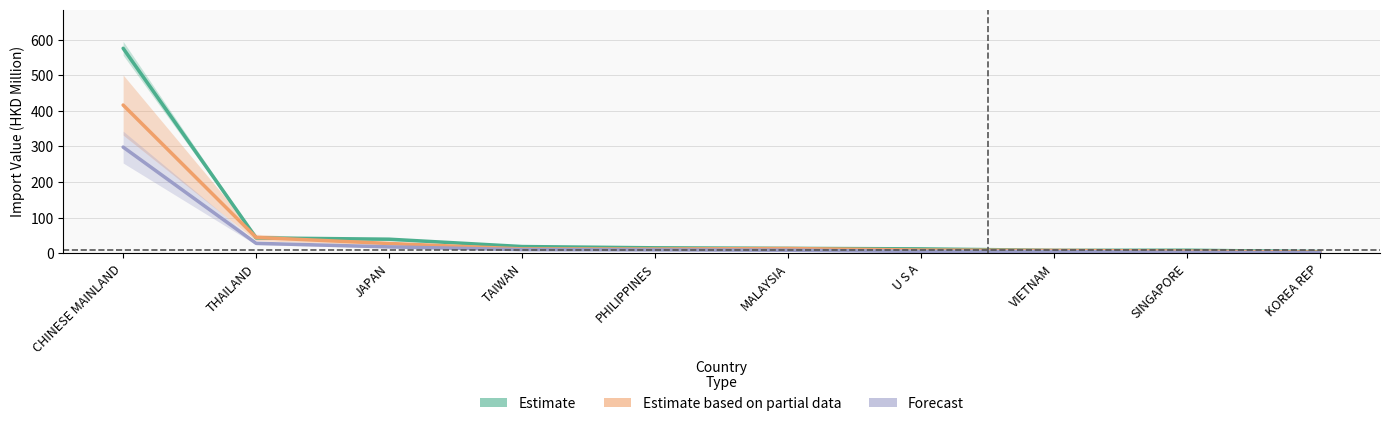

Reading right to left, what are all the values shown in this chart?

Estimate: KOREA REP=4.9	SINGAPORE=8.7	VIETNAM=8.3	U S A=12.5	MALAYSIA=13.9	PHILIPPINES=15.4	TAIWAN=19.0	JAPAN=39.6	THAILAND=43.3	CHINESE MAINLAND=575.6
Estimate based on partial data: KOREA REP=3.5	SINGAPORE=6.2	VIETNAM=8.2	U S A=9.2	MALAYSIA=13.5	PHILIPPINES=12.0	TAIWAN=12.5	JAPAN=27.6	THAILAND=44.6	CHINESE MAINLAND=416.3
Forecast: KOREA REP=1.6	SINGAPORE=3.0	VIETNAM=5.0	U S A=5.3	MALAYSIA=8.7	PHILIPPINES=9.6	TAIWAN=10.4	JAPAN=18.1	THAILAND=28.1	CHINESE MAINLAND=298.2